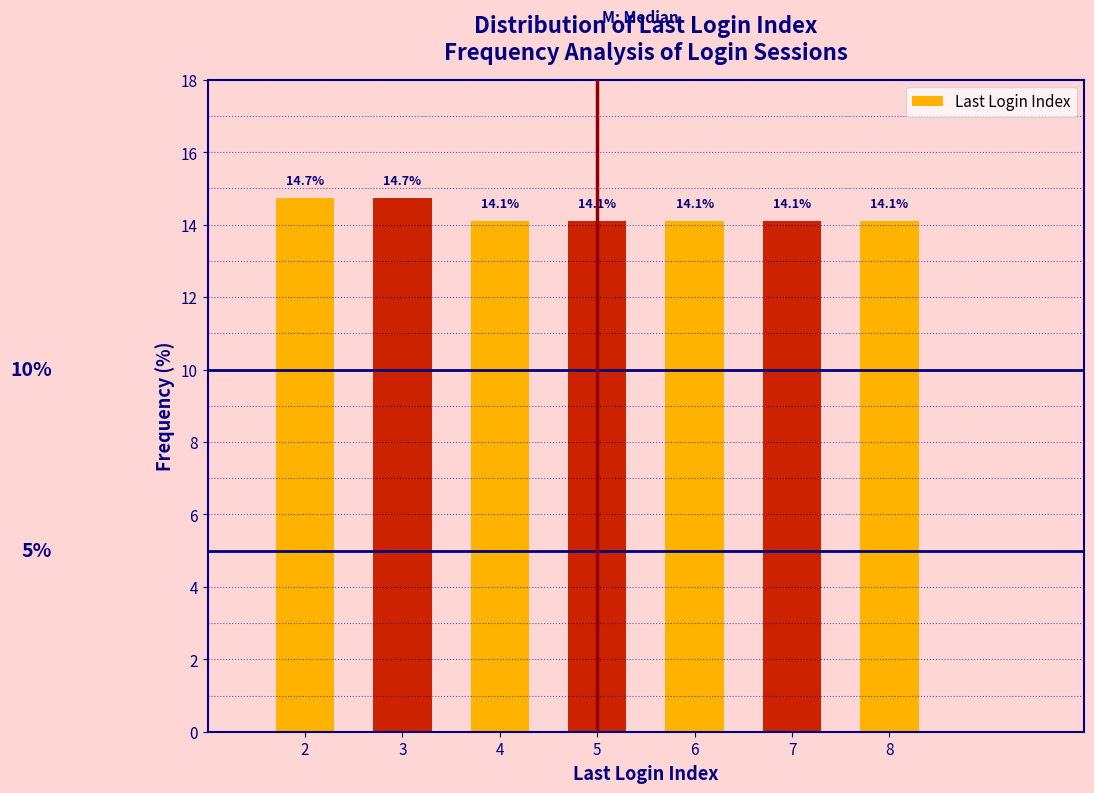

Reading right to left, transcribe all the data shown in this chart.

8=14.1	7=14.1	6=14.1	5=14.1	4=14.1	3=14.7	2=14.7